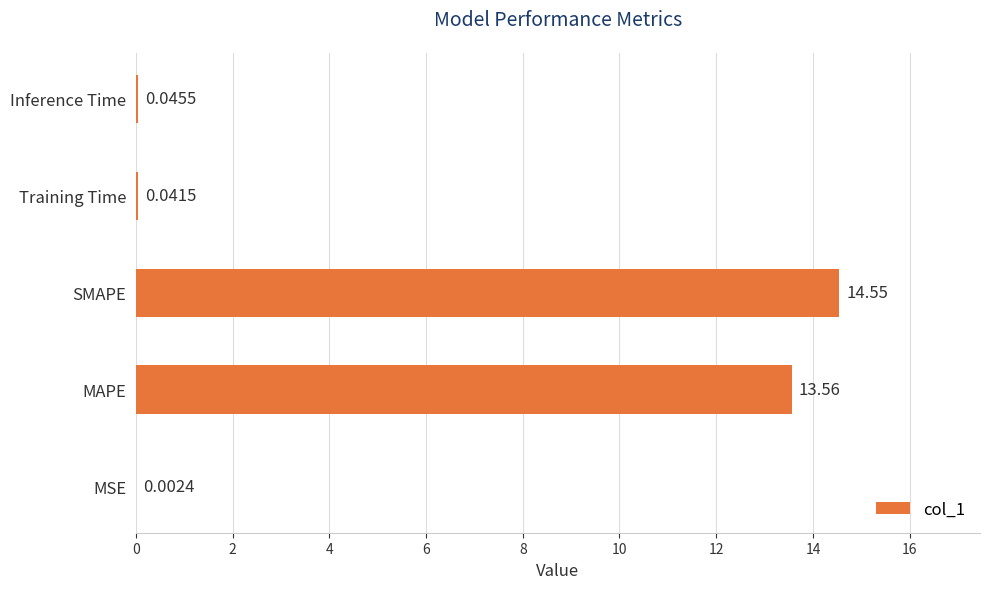

At which label is the value closest to 7?

MAPE